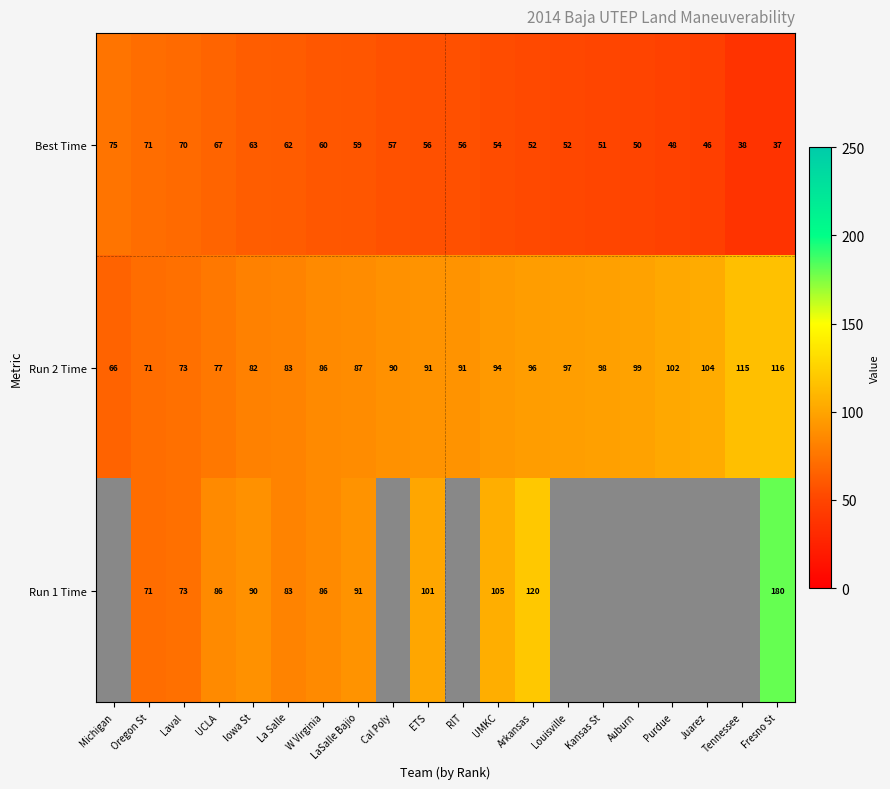

What is the sum of the Best Time values at Laval and W Virginia?

130